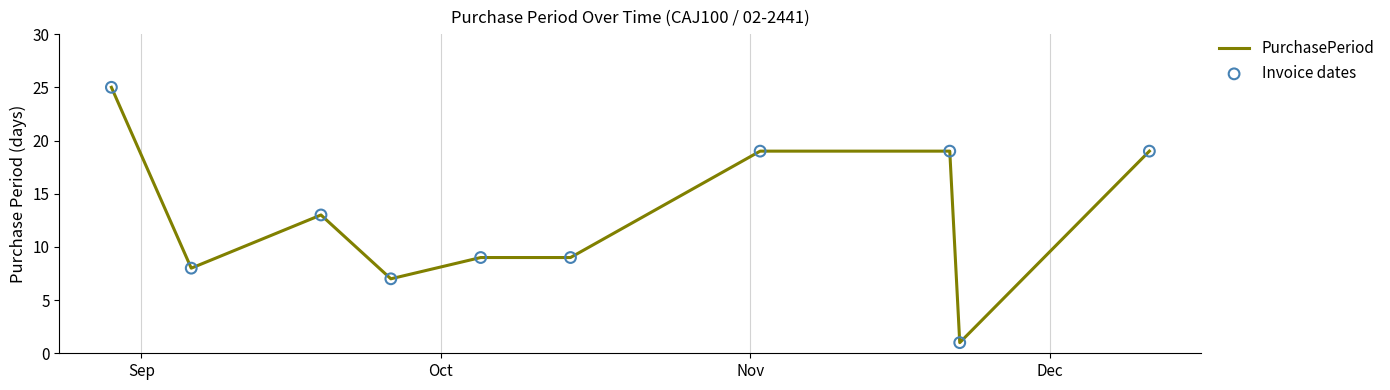

What is the difference between the maximum and minimum values?

24